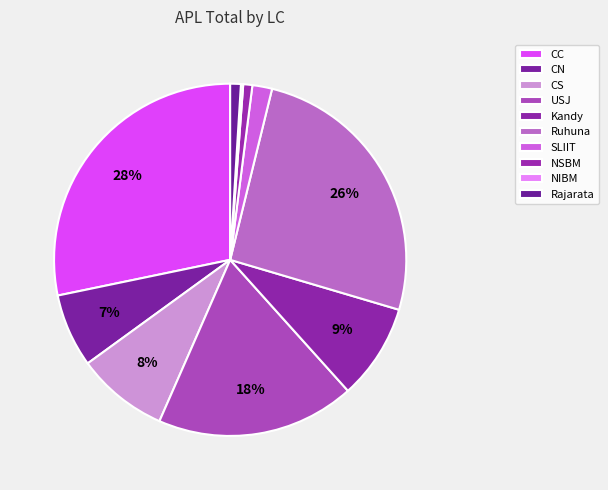

What is the change in value from CN to USJ?

+165